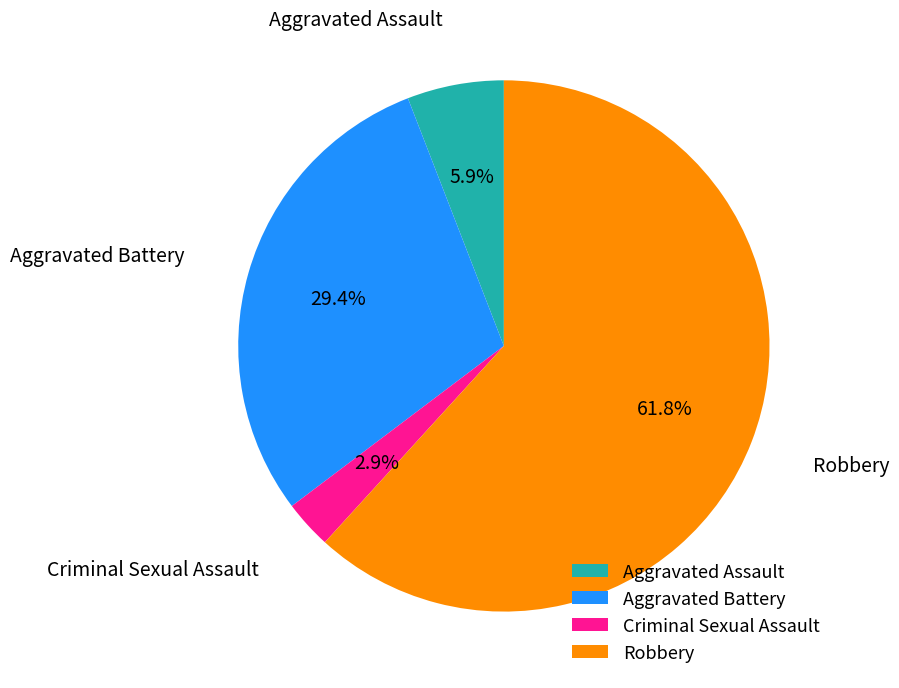

How many segments does this pie chart have?

4